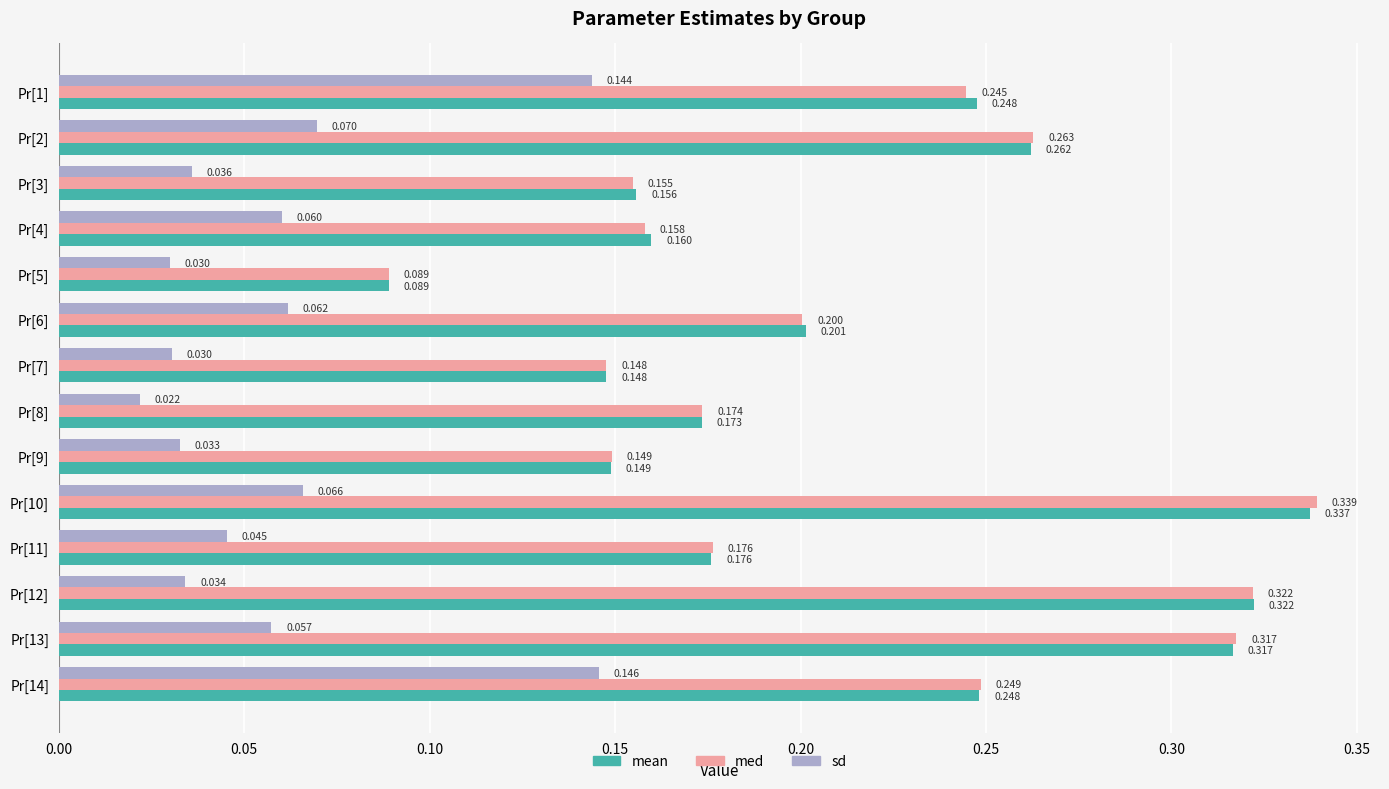

Rank the series by their maximum value, from highest to lowest.

med, mean, sd